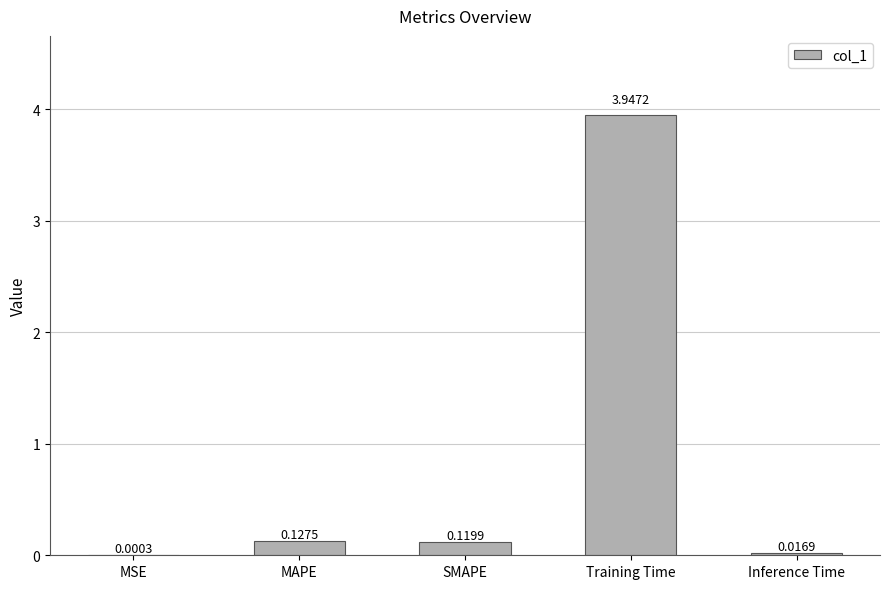

What is the change in value from SMAPE to Training Time?

+3.8